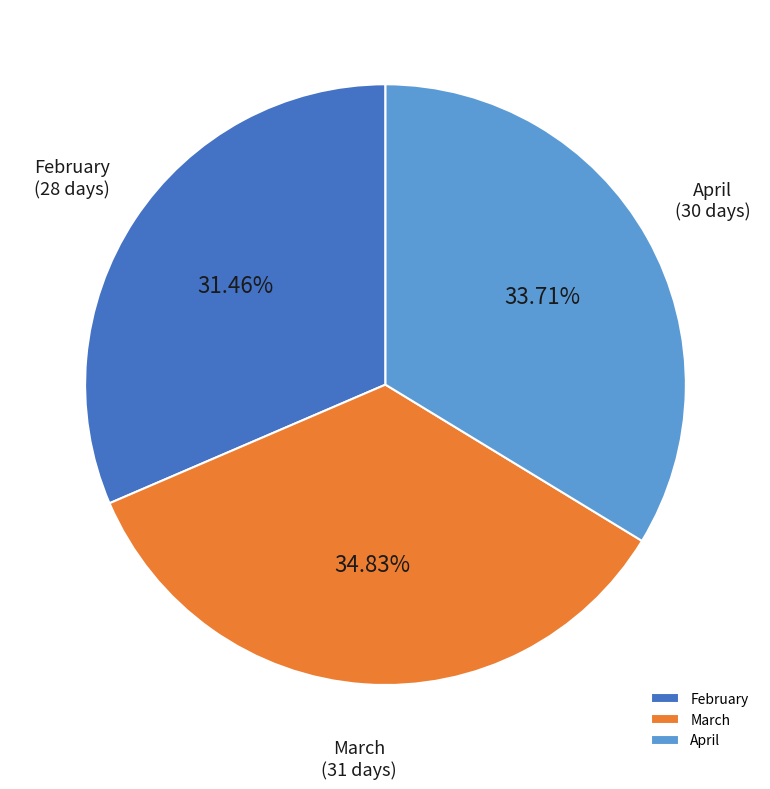

How many segments does this pie chart have?

3